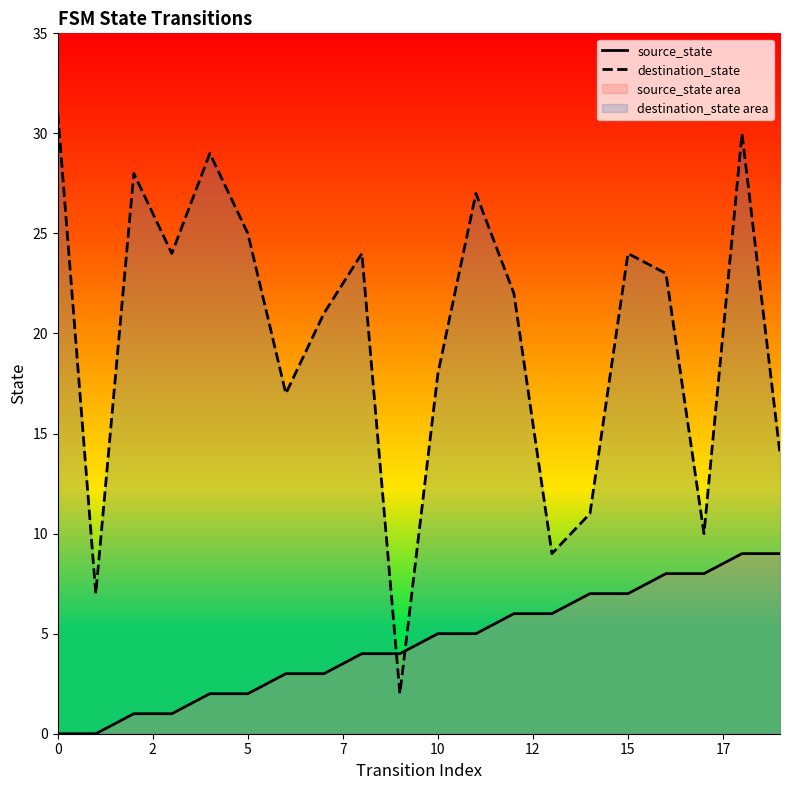

Between 17 and 11, which series saw the biggest shift?

destination_state